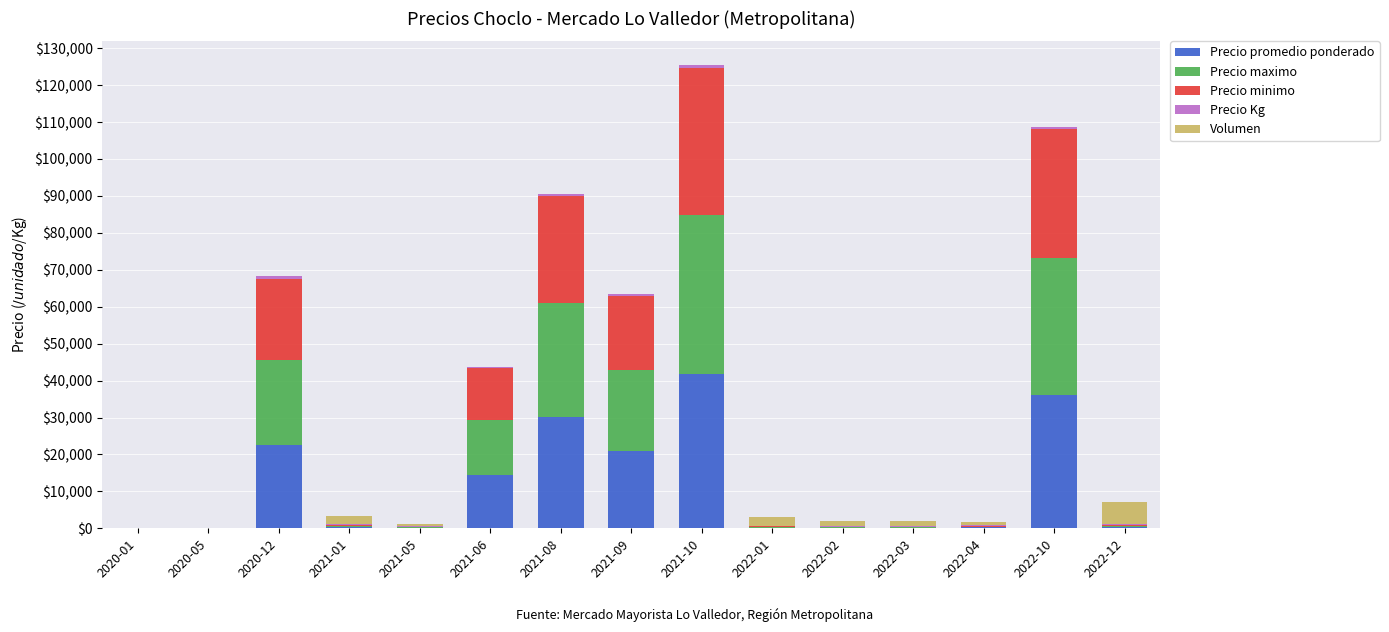

At which category is the sum across all series the highest?

2021-10